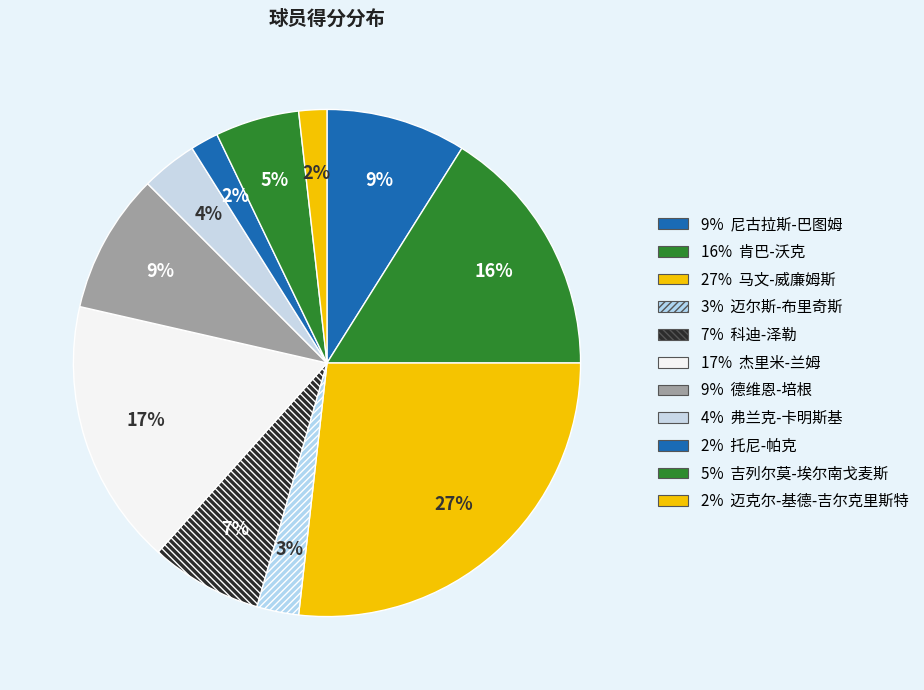

Count the number of slices in the pie.

11